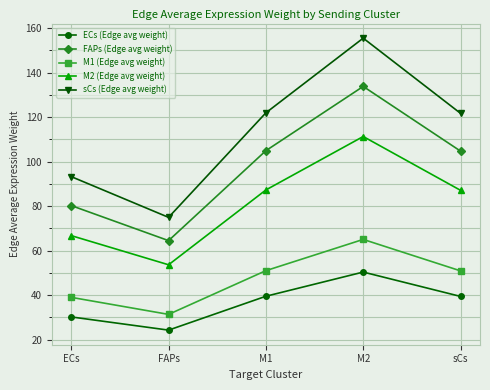

List the series in order of their peak value, highest first.

sCs (Edge avg weight), FAPs (Edge avg weight), M2 (Edge avg weight), M1 (Edge avg weight), ECs (Edge avg weight)